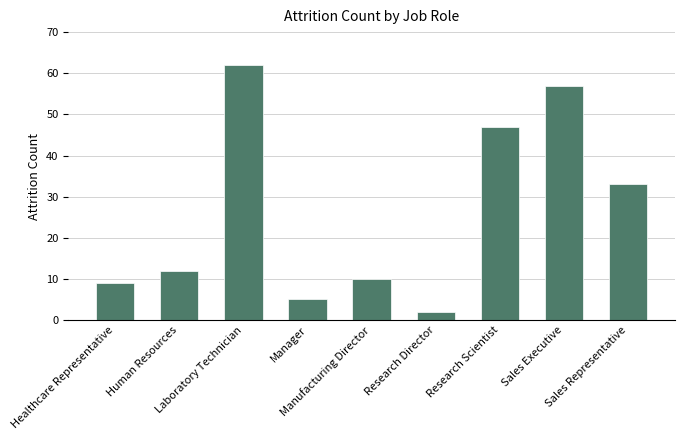

Where is the data nearest to the value 32?

Sales Representative